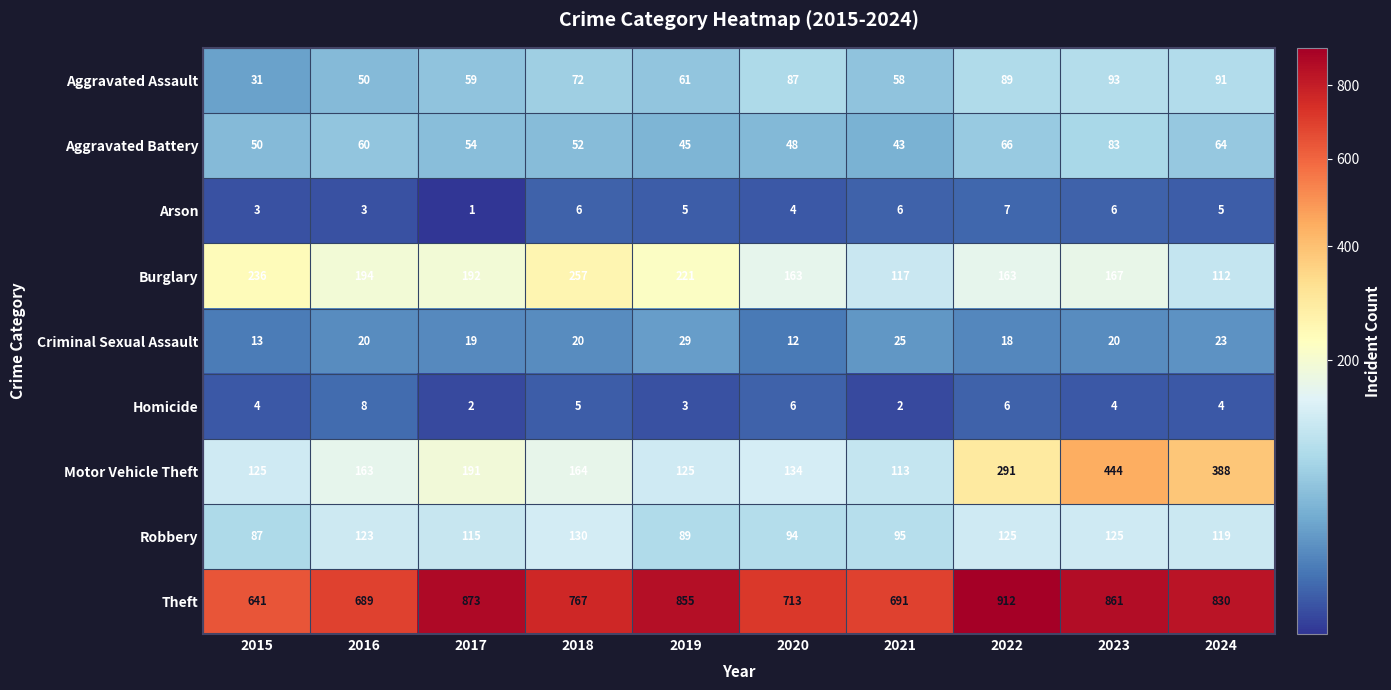

What is the difference between the maximum and second lowest values in the Aggravated Battery series?

38